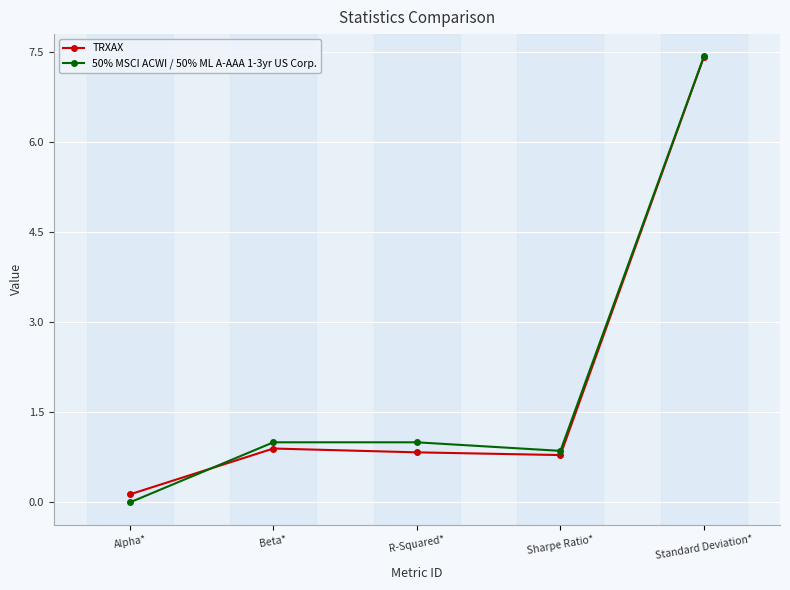

Between which two adjacent categories do 50% MSCI ACWI / 50% ML A-AAA 1-3yr US Corp. and TRXAX first intersect?

Alpha* and Beta*